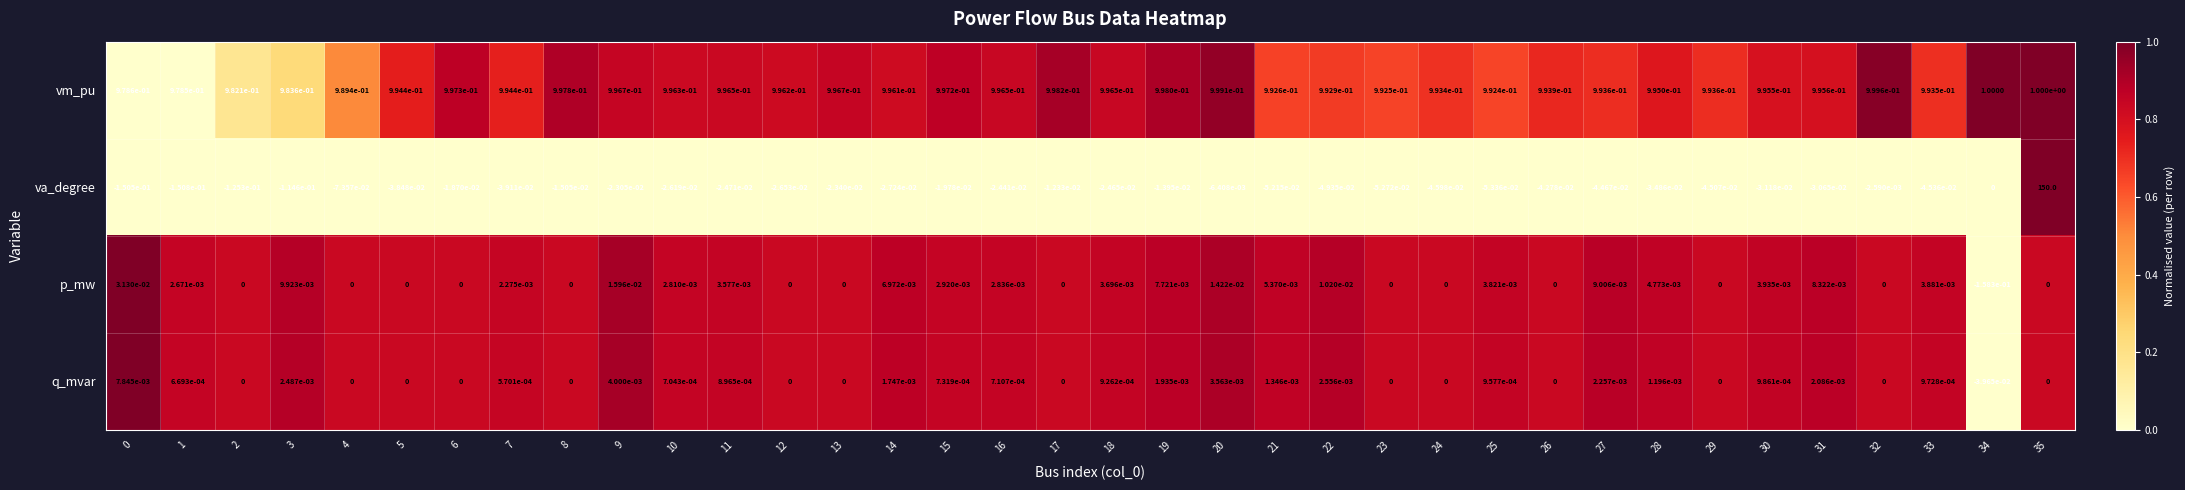

Rank the series by their maximum value, from lowest to highest.

q_mvar, p_mw, vm_pu, va_degree